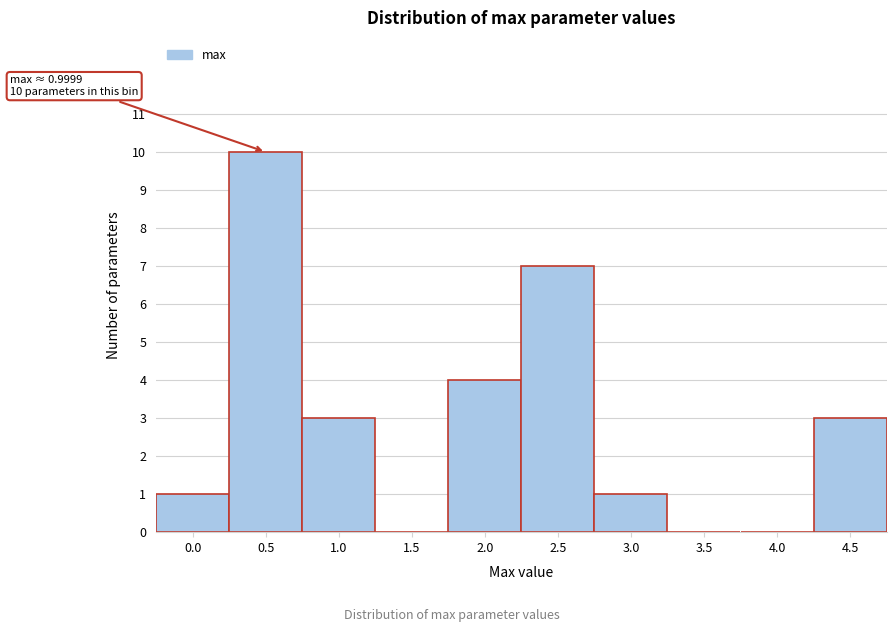

Reading left to right, transcribe all the data shown in this chart.

0.0=1	0.5=10	1.0=3	1.5=0	2.0=4	2.5=7	3.0=1	3.5=0	4.0=0	4.5=3